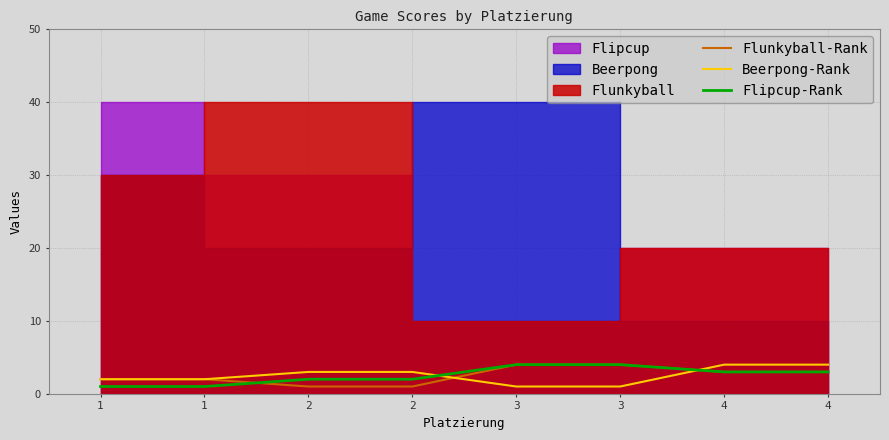

True or false: Flipcup-Rank and Beerpong-Rank cross at least once.

True